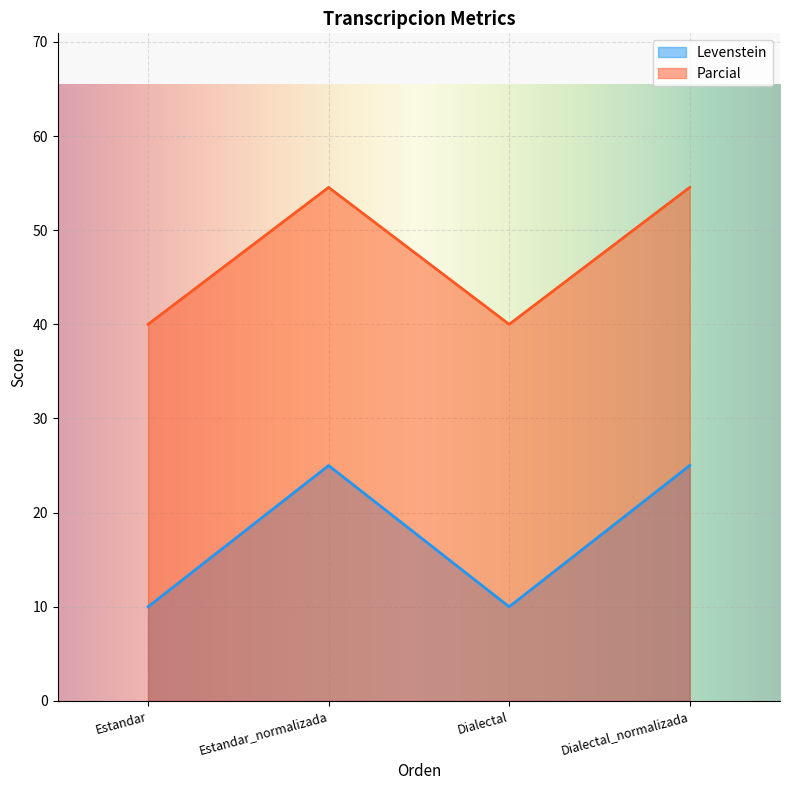

Which has a higher value, Estandar or Dialectal_normalizada?

Dialectal_normalizada